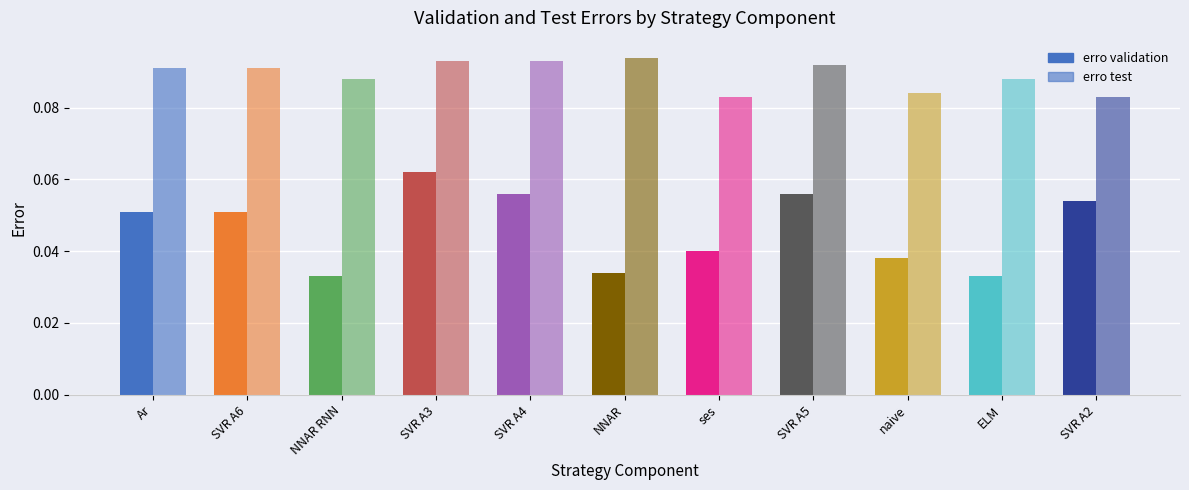

What is the lowest value of the erro test series?

0.1